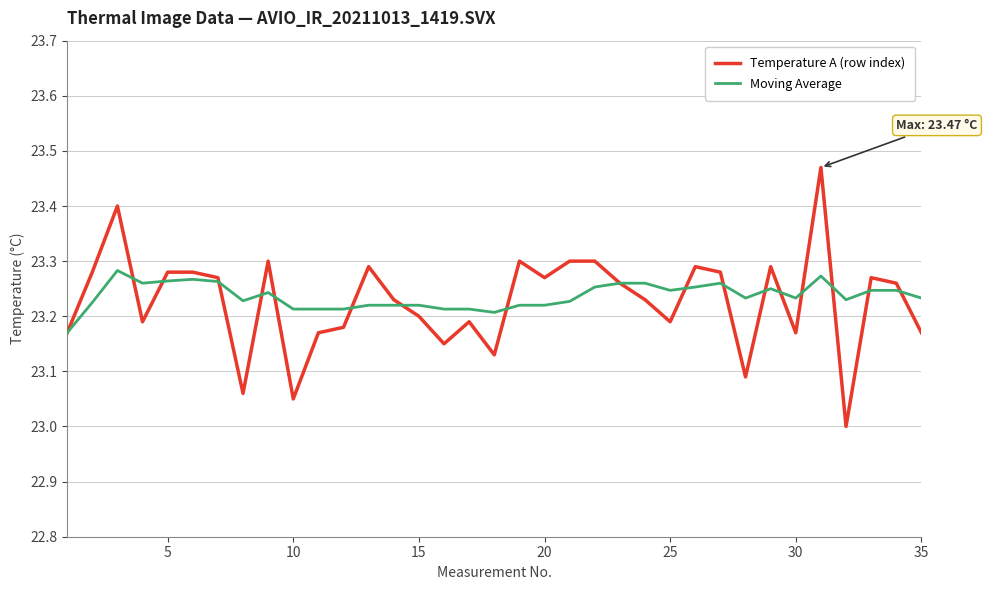

Which series has the largest range (max minus min)?

Temperature A (row index)